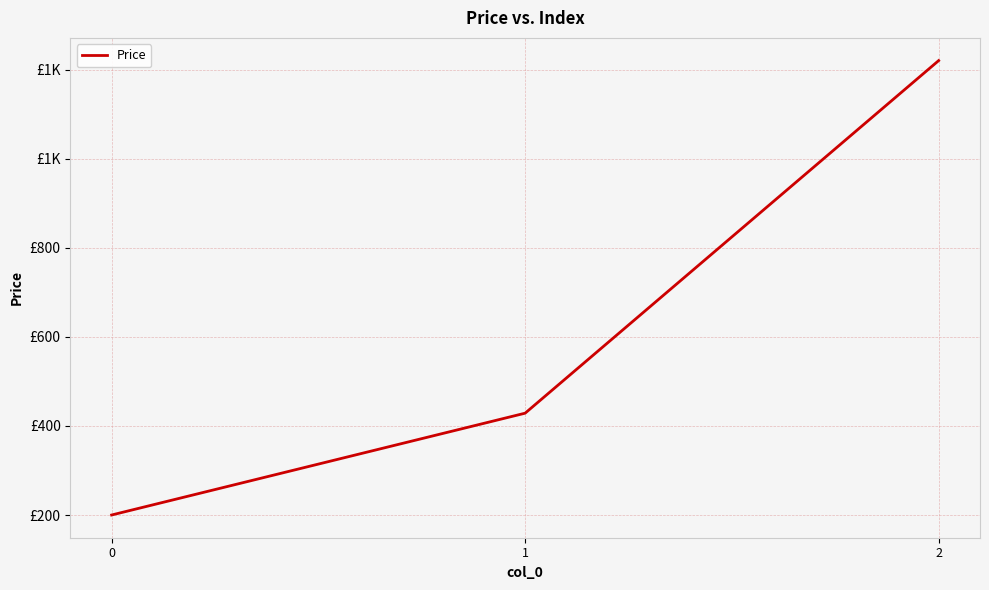

Where does the data first go above 428?

1